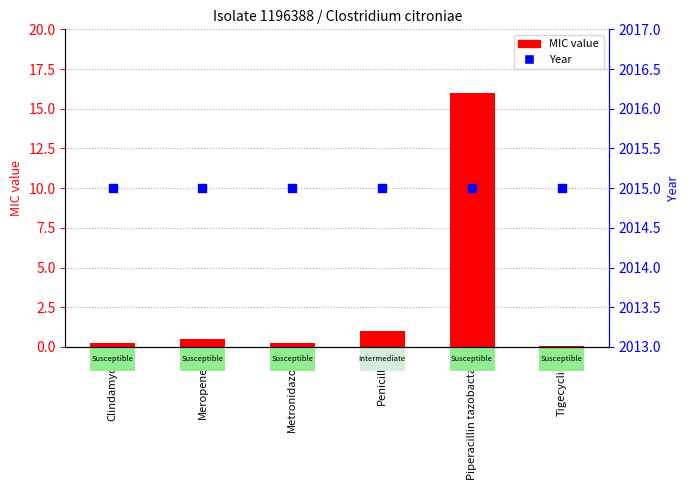

Which series has the widest spread of Y values?

MIC value